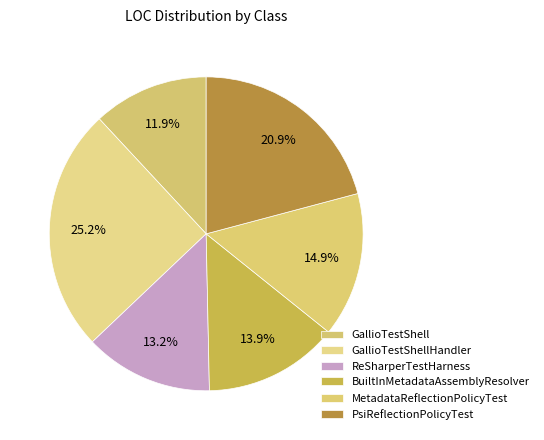

Is the sum of GallioTestShellHandler and ReSharperTestHarness greater than half?

No